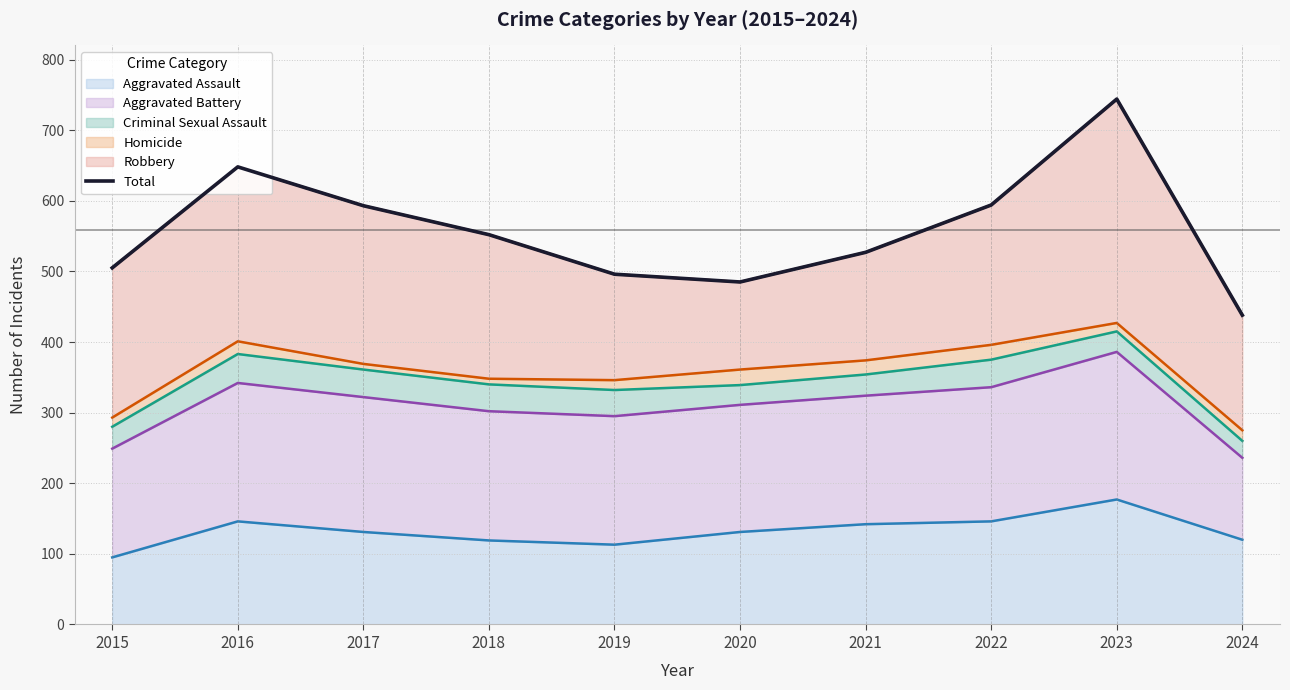

Between 2024 and 2023, which is larger?

2023